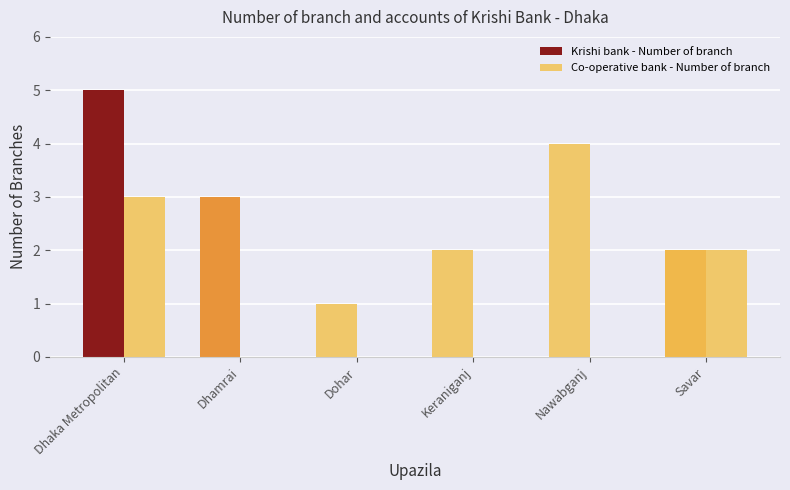

True or false: Krishi bank - Number of branch has a value of 1 at Dhamrai.

False